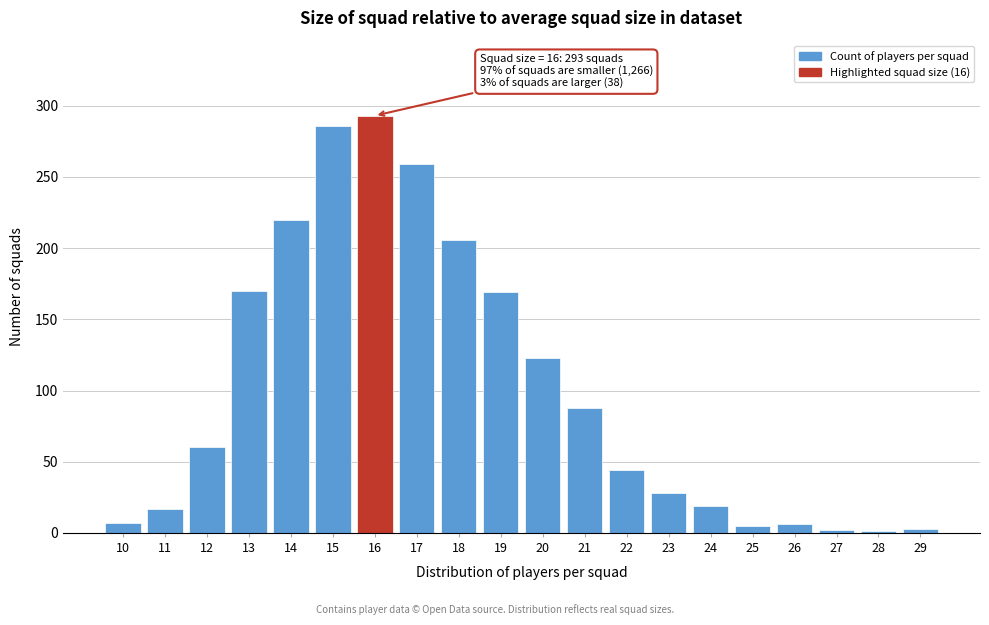

True or false: the data shows 293 at 16.

True